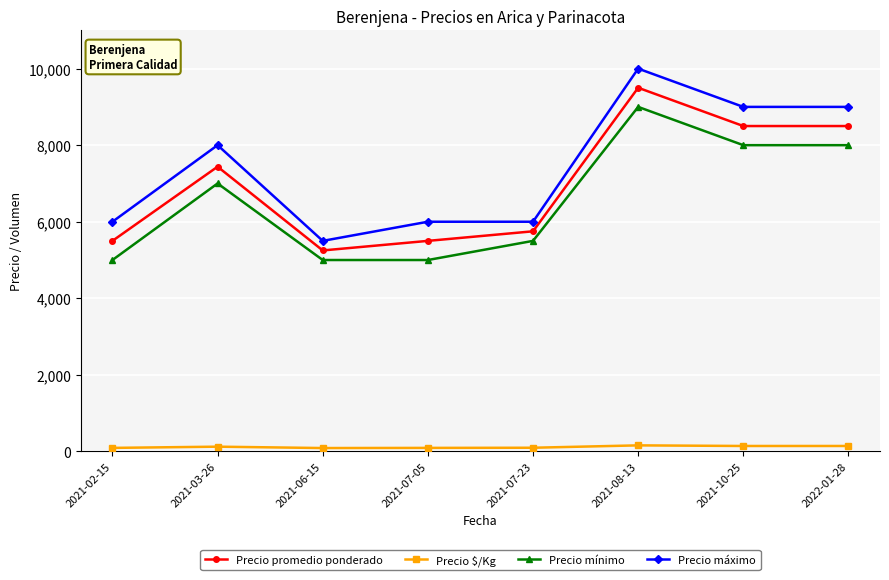

Rank the series by their maximum value, from lowest to highest.

Precio $/Kg, Precio mínimo, Precio promedio ponderado, Precio máximo